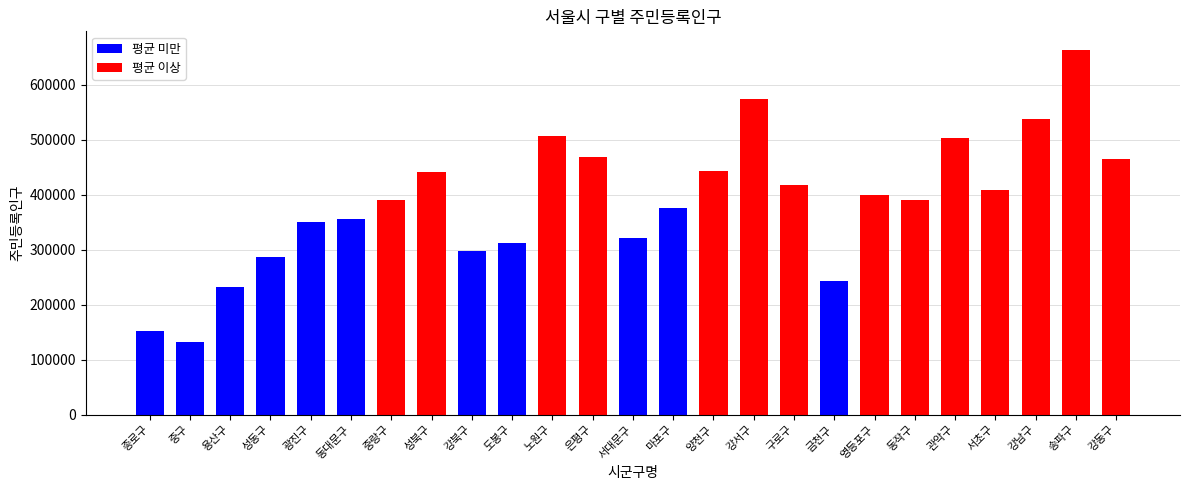

What is the sum of the values at 도봉구 and 양천구?

755203